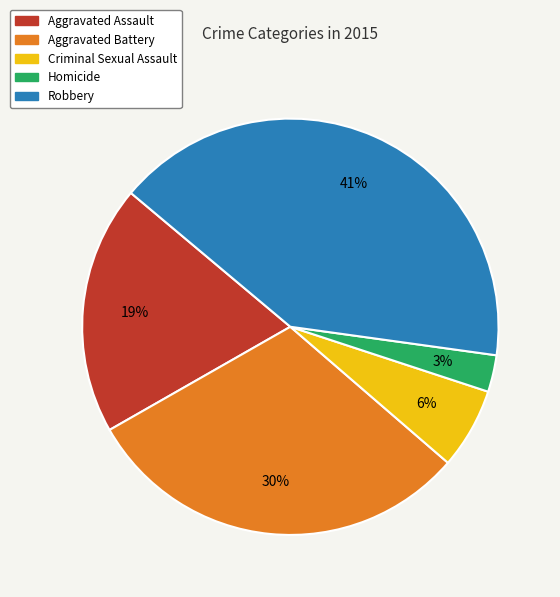

To the nearest percent, what portion does Aggravated Assault represent?

19%